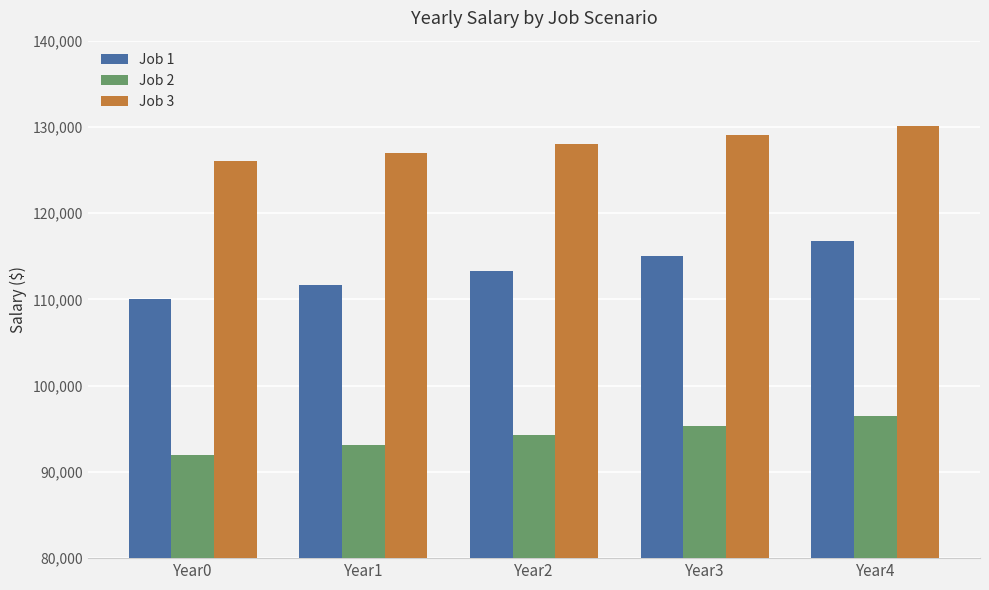

What is the value of the Job 1 bar at the 4th from the left?

115024.6